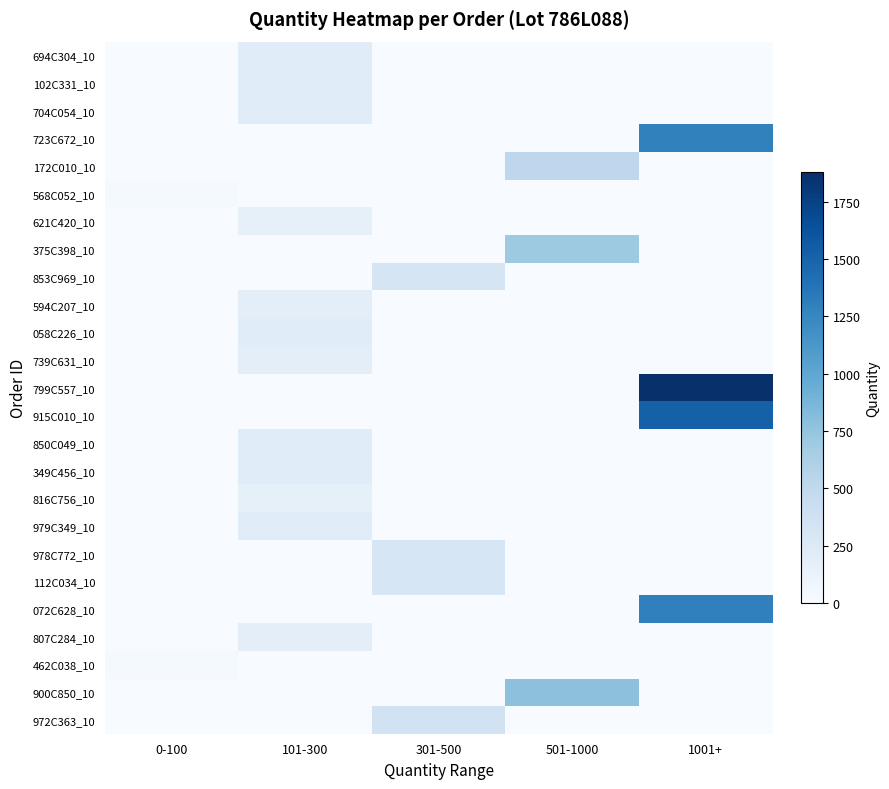

What is the greatest value displayed?

1878